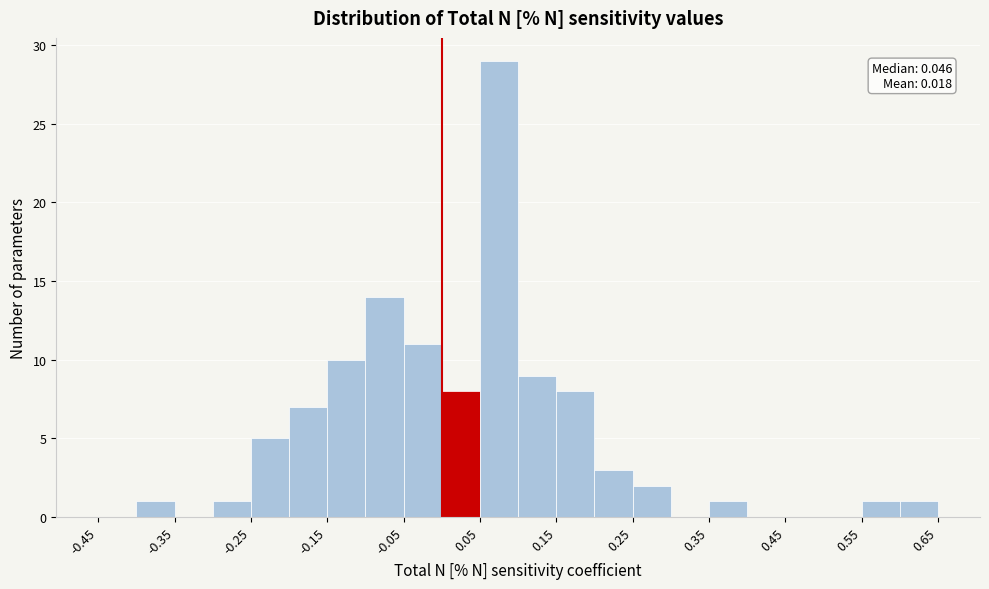

Which range on the x-axis has the tallest bar?

0.05 to 0.10